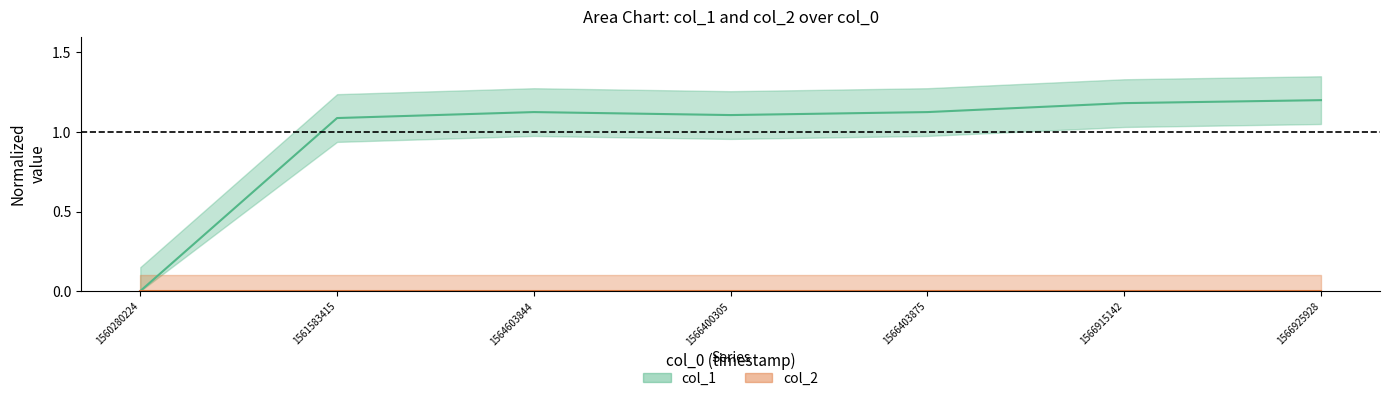

Reading right to left, list all the values displayed in this chart.

1566925928=1.2	1566915142=1.2	1566403875=1.1	1566400305=1.1	1564603844=1.1	1561583415=1.1	1560280224=0.0